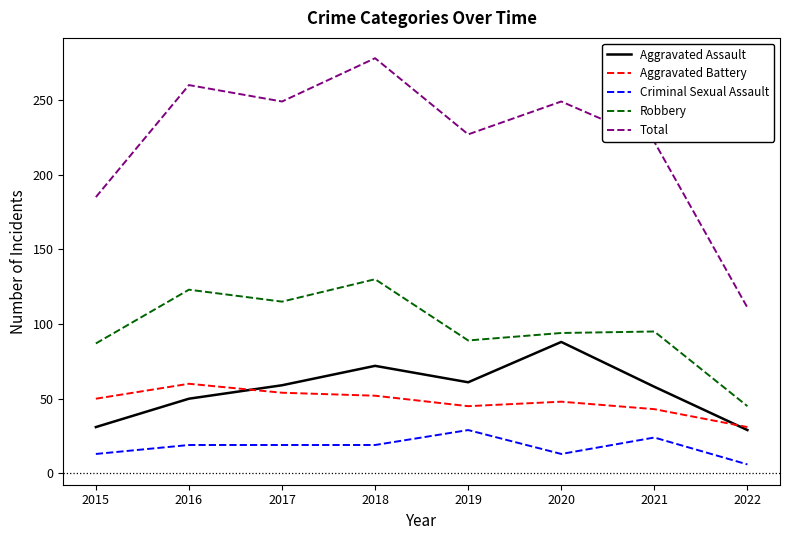

Read the Robbery value at 2015, to the nearest 10.

90